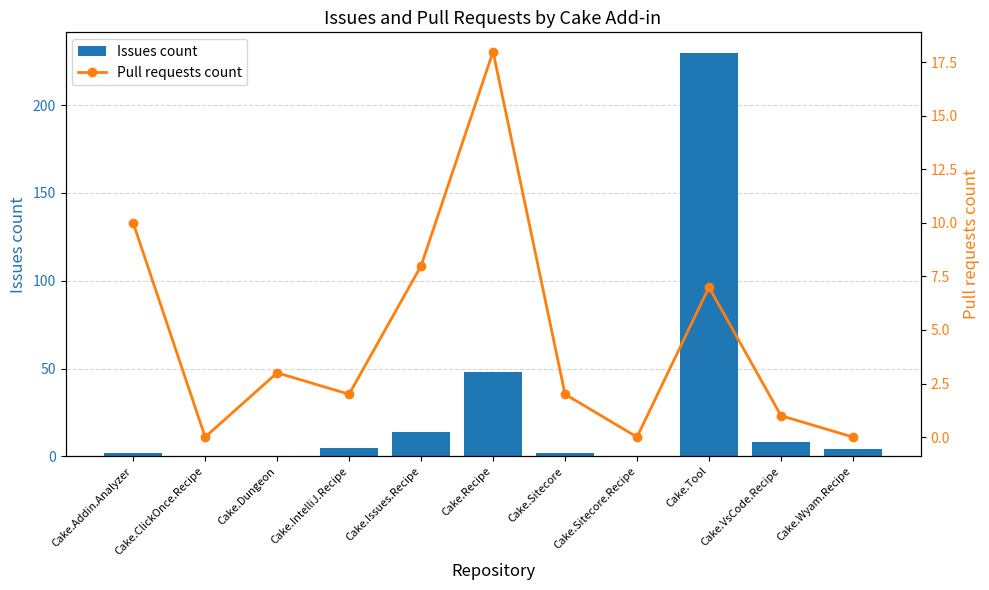

Rank the series by their maximum value, from highest to lowest.

Issues count, Pull requests count